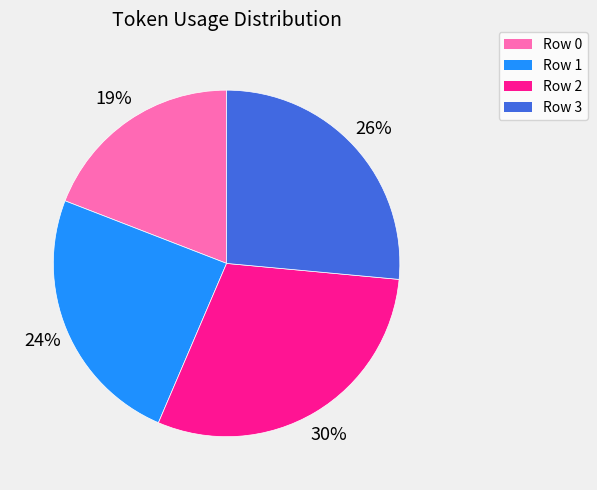

Which category has the smallest portion of the pie?

Row 0